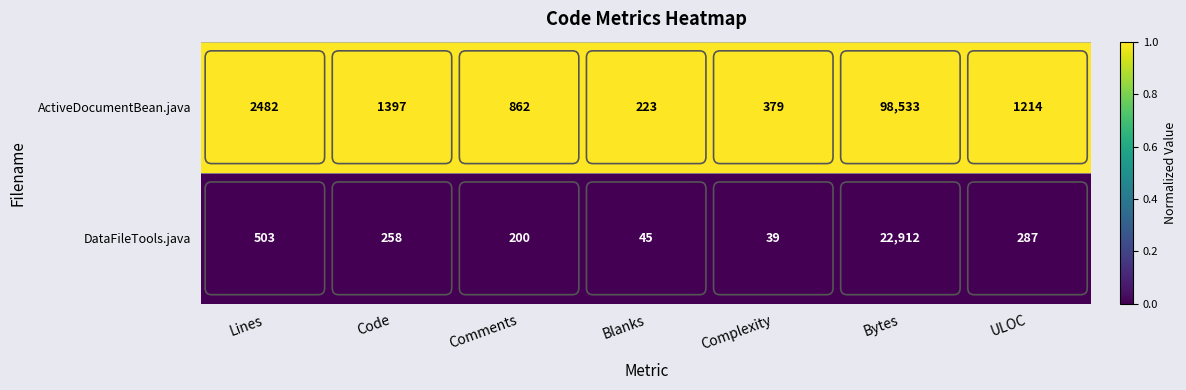

At which category does the chart reach its minimum across all series?

Complexity